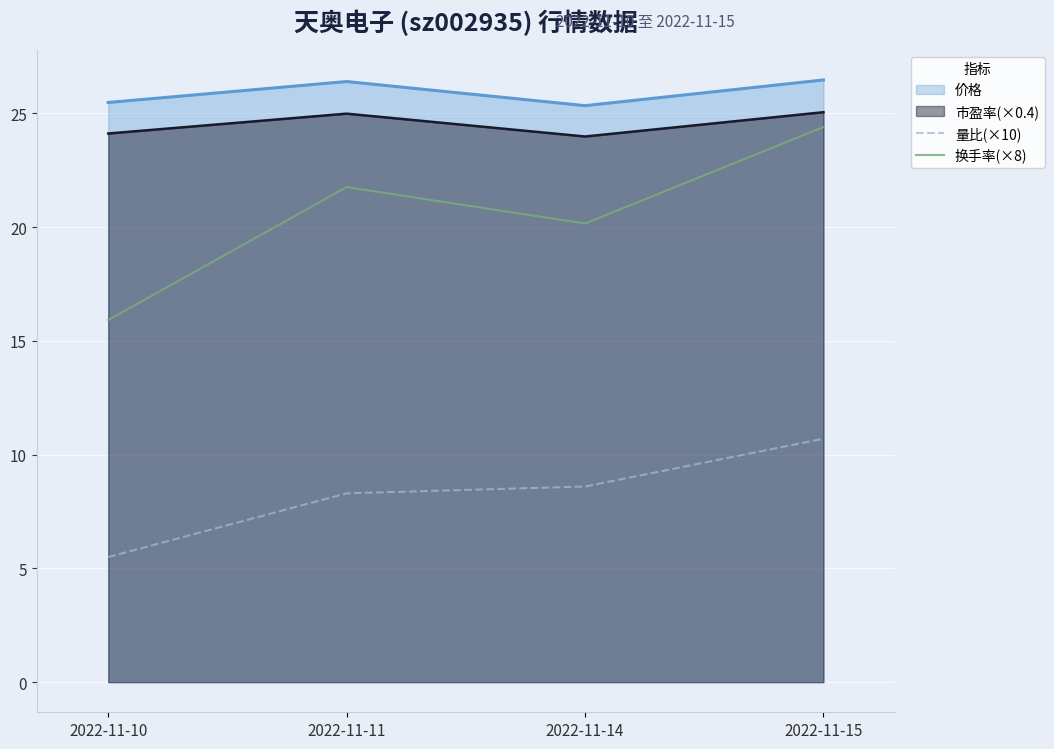

True or false: 量比(×10) and 换手率(×8) cross at least once.

False